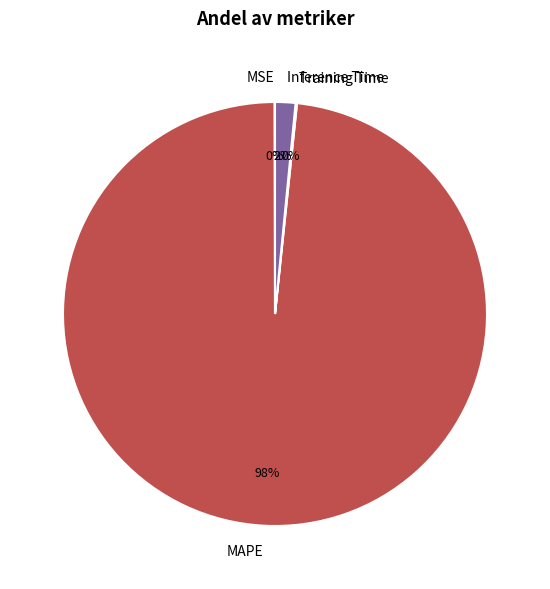

To the nearest percent, what is the difference between the largest and smallest slice percentages?

98%